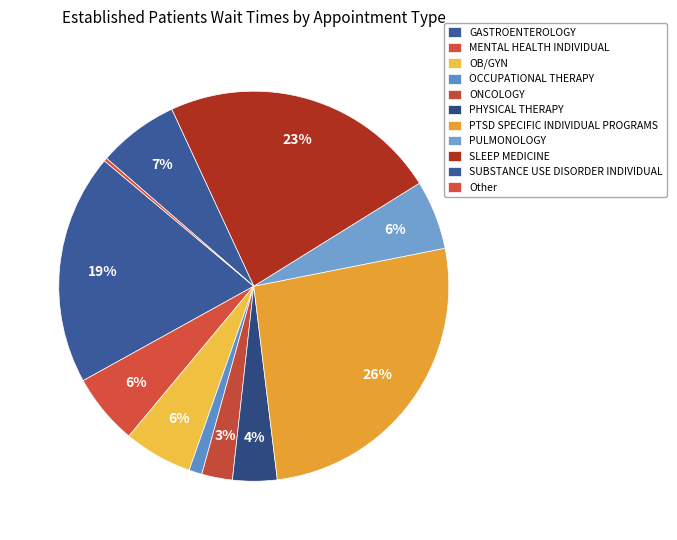

Is there any slice that represents more than half of the pie?

No